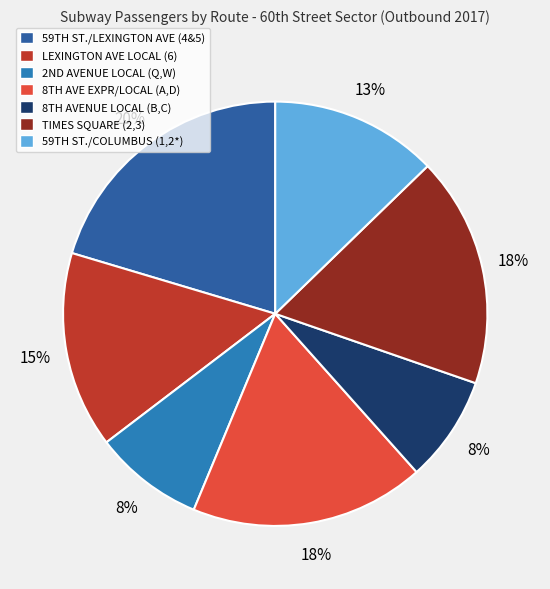

Does any single category account for the majority?

No